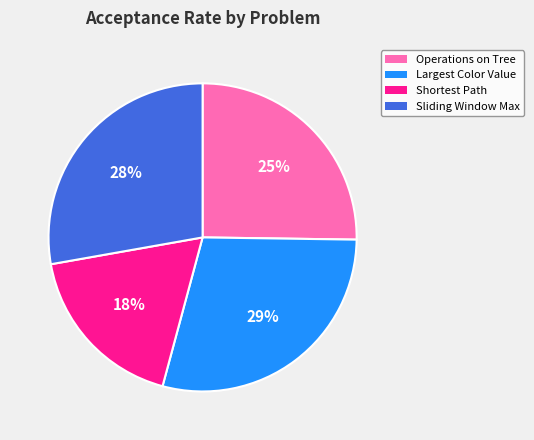

Do Largest Color Value and Operations on Tree together represent more than half of the pie?

Yes